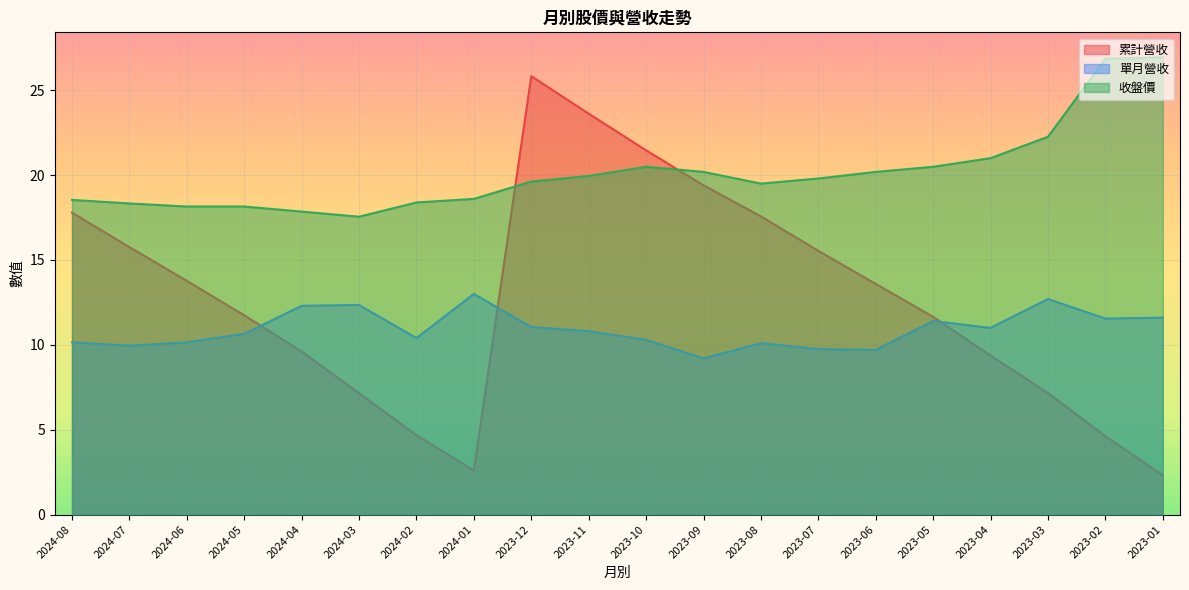

What position from the right is 2024-05?

17